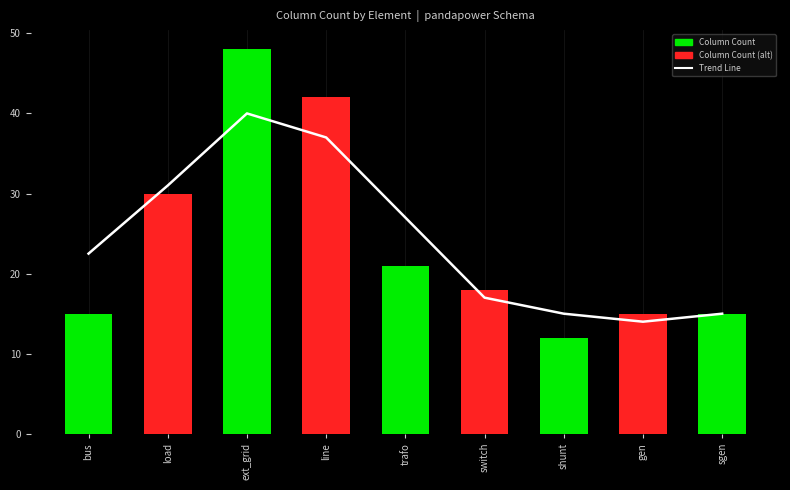

The Column Count series shows 21.0 at trafo. True or false?

True